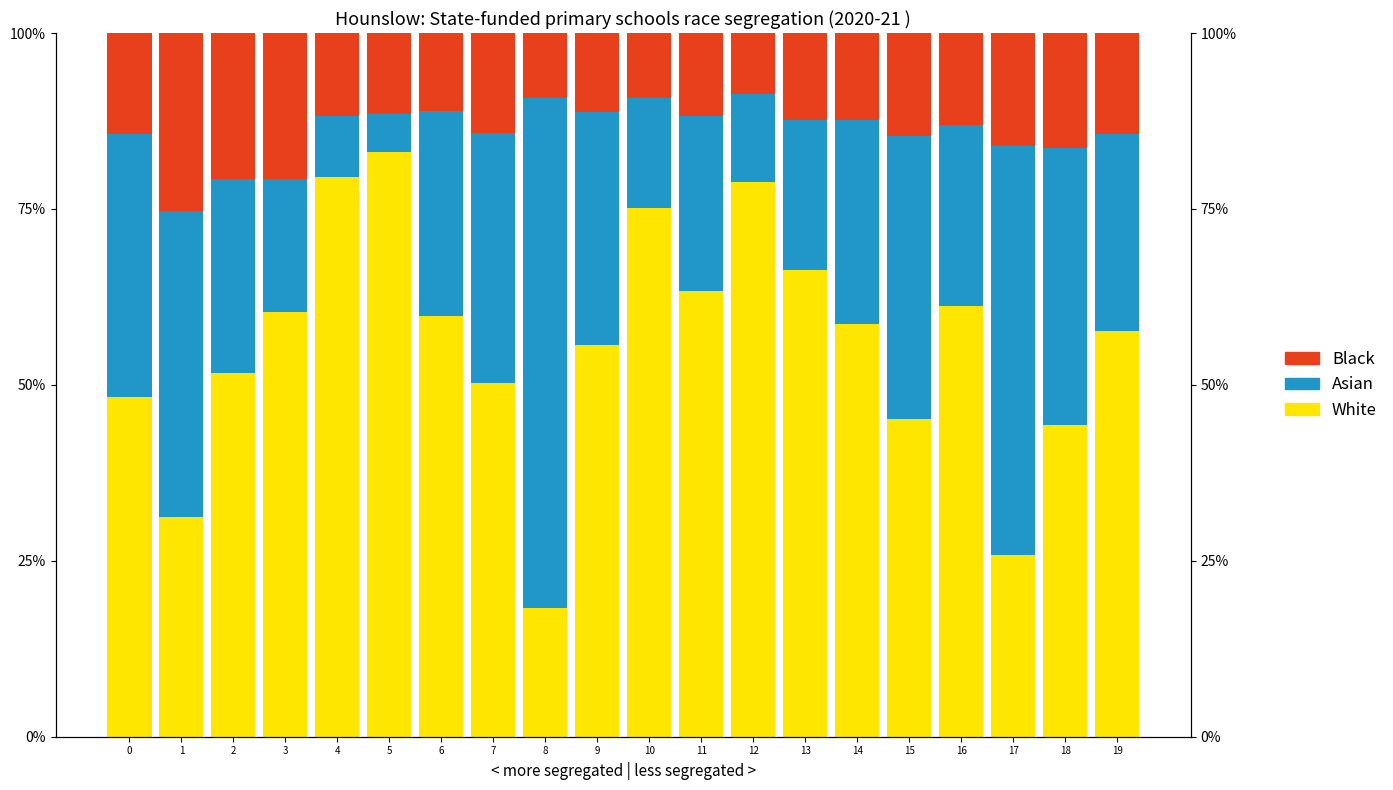

Reading left to right, extract all data points from this chart.

White: 0=48.3	1=31.2	2=51.7	3=60.4	4=79.5	5=83.1	6=59.8	7=50.2	8=18.3	9=55.6	10=75.2	11=63.4	12=78.9	13=66.3	14=58.7	15=45.1	16=61.2	17=25.8	18=44.3	19=57.6
Asian: 0=37.4	1=43.5	2=27.6	3=18.9	4=8.7	5=5.4	6=29.1	7=35.6	8=72.4	9=33.2	10=15.6	11=24.8	12=12.5	13=21.4	14=28.9	15=40.3	16=25.7	17=58.2	18=39.4	19=28.1
Black: 0=14.3	1=25.3	2=20.7	3=20.7	4=11.8	5=11.5	6=11.1	7=14.2	8=9.3	9=11.2	10=9.2	11=11.8	12=8.6	13=12.3	14=12.4	15=14.6	16=13.1	17=16.0	18=16.3	19=14.3